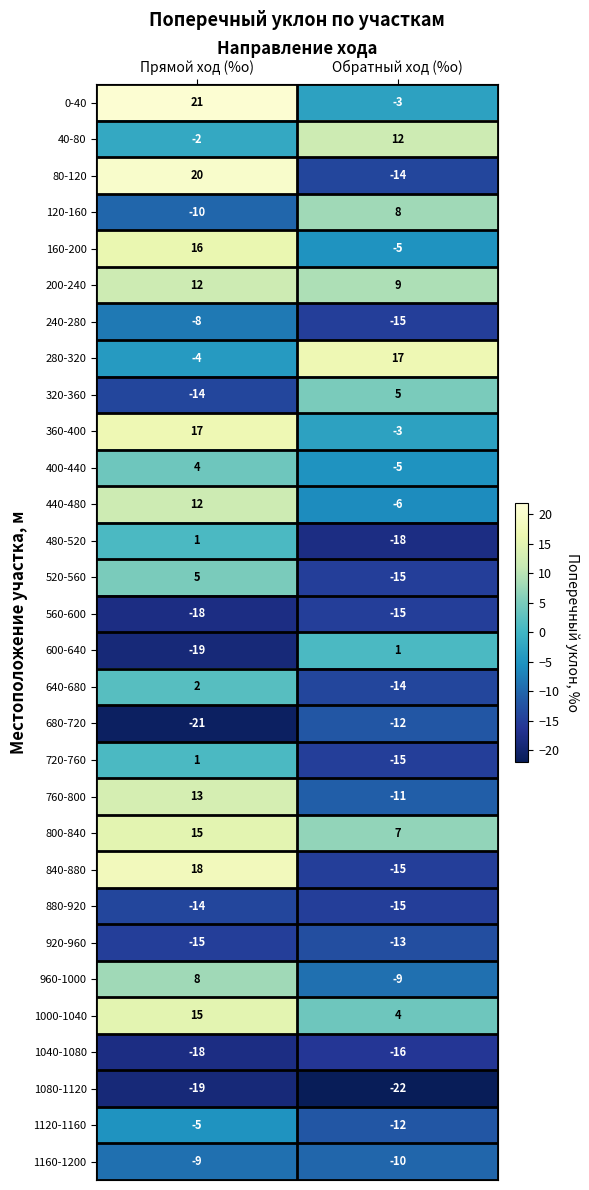

Which series has the largest total across all categories?

800-840